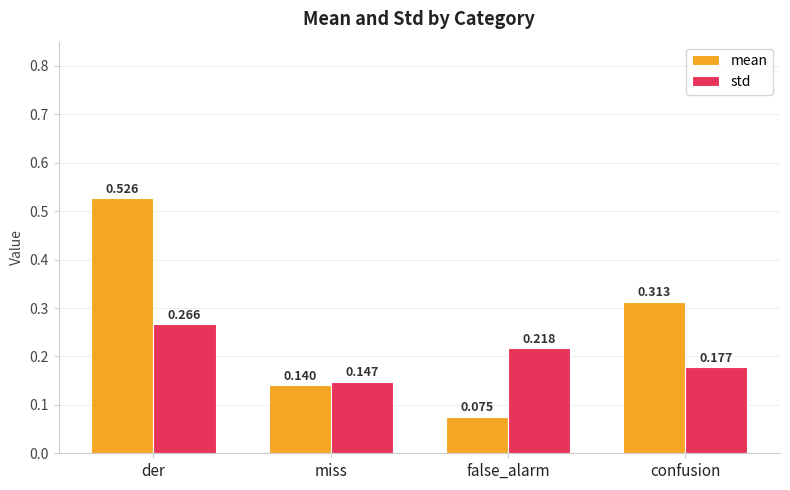

Rank the series by their maximum value, from highest to lowest.

mean, std